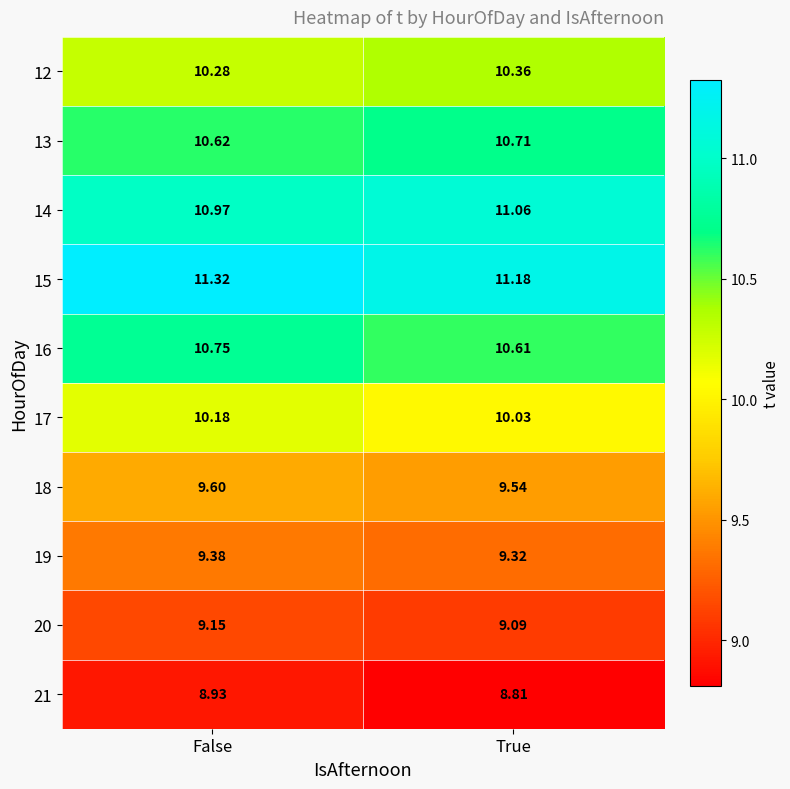

Is the value of 17 at True greater than the value of 20 at True?

Yes